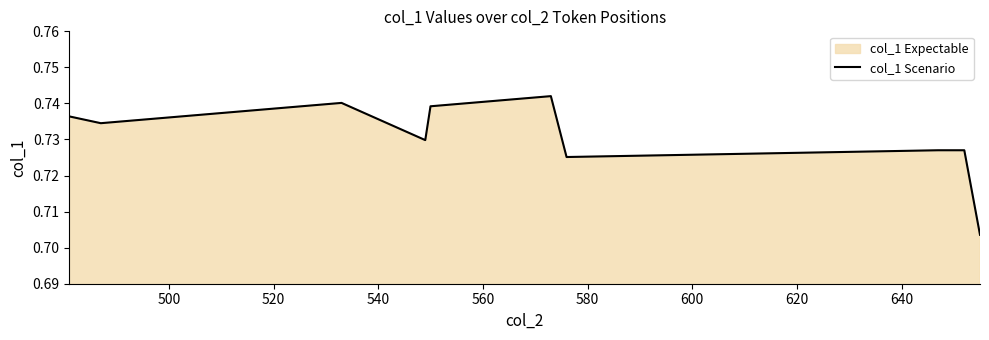

True or false: the data has more than 2 interior local peaks.

False